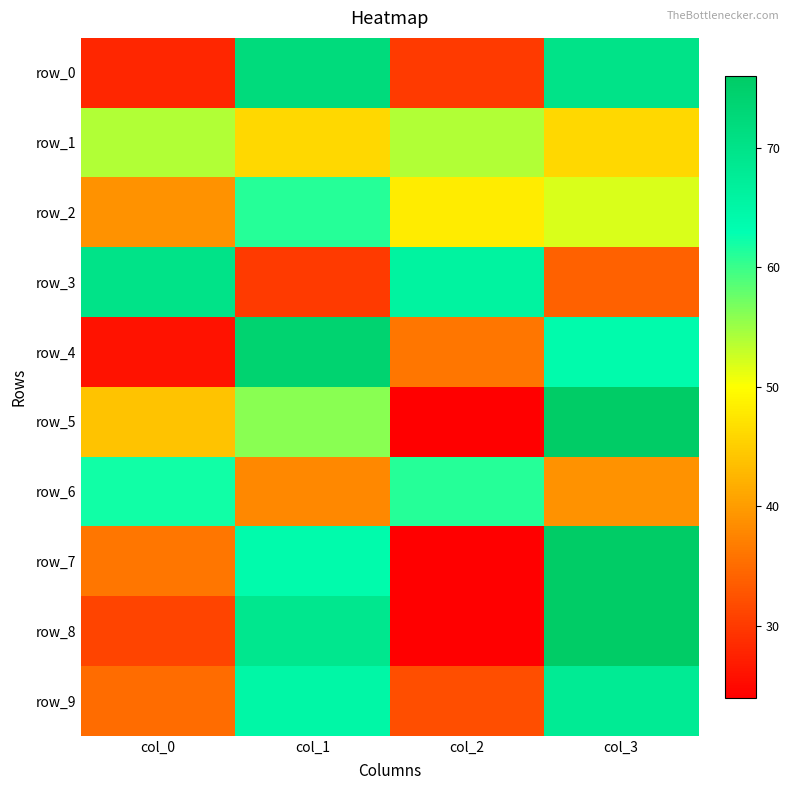

What is the sum of the row_0 values at col_0 and col_2?

58